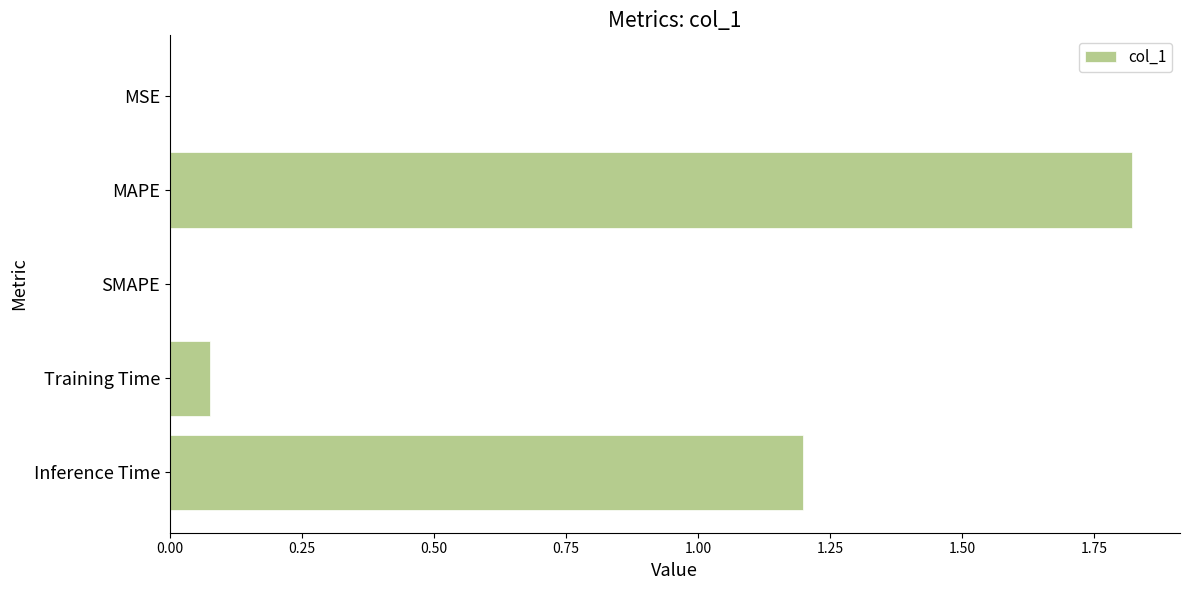

Approximately how many times larger is the value at MAPE compared to Inference Time?

1.5